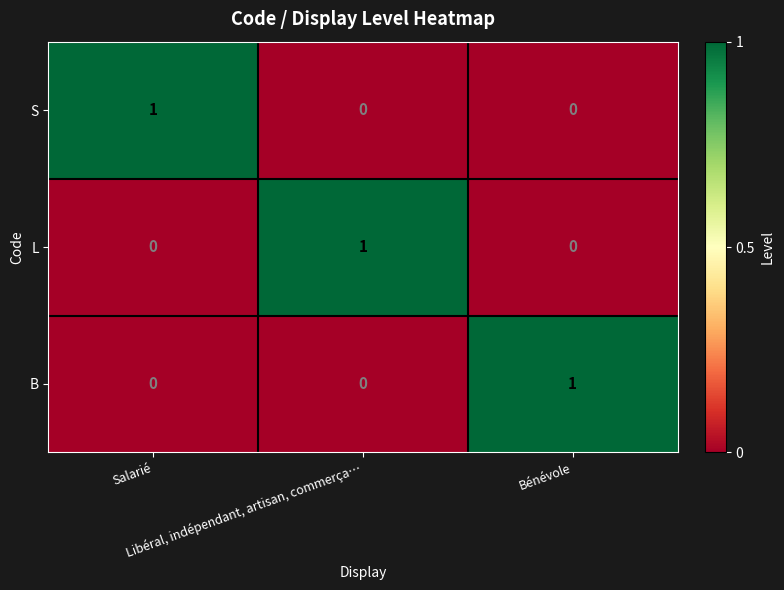

At how many categories does at least one series exceed 0?

3